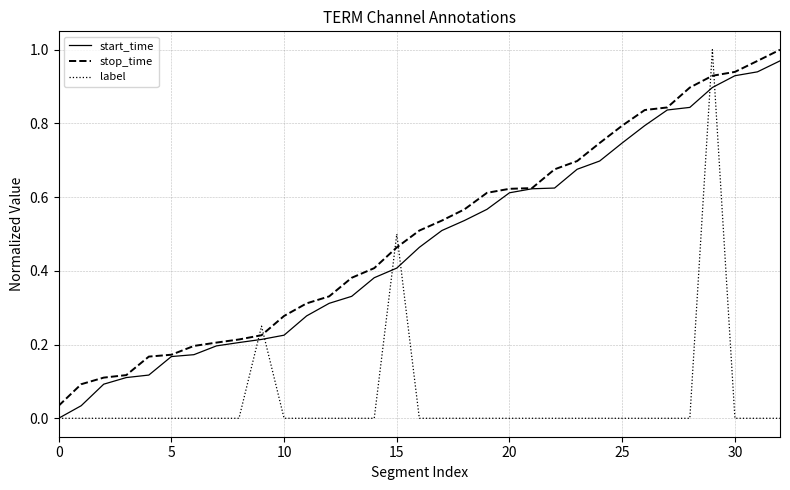

True or false: label and stop_time intersect in this chart.

True